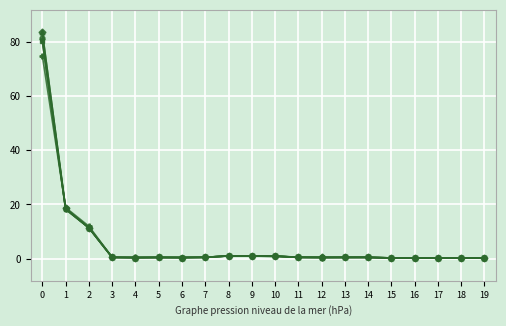

Does the chart have visible grid lines?

Yes